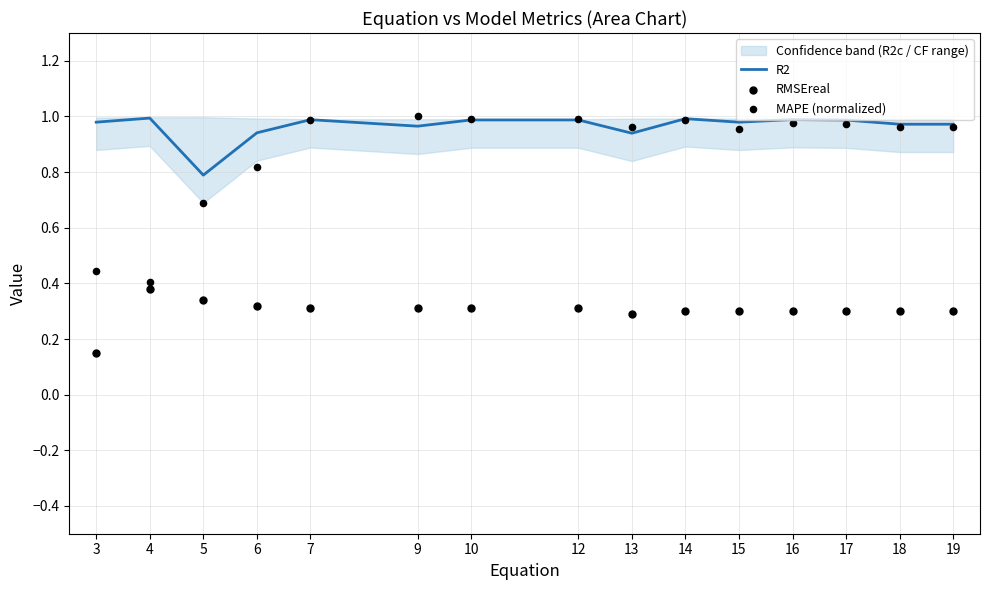

Which series has the widest spread of Y values?

MAPE (normalized)